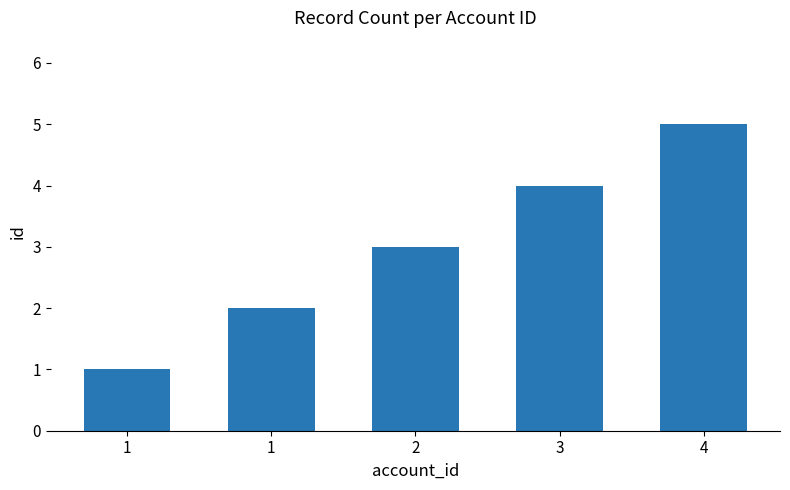

At which label does the data first exceed 3?

3